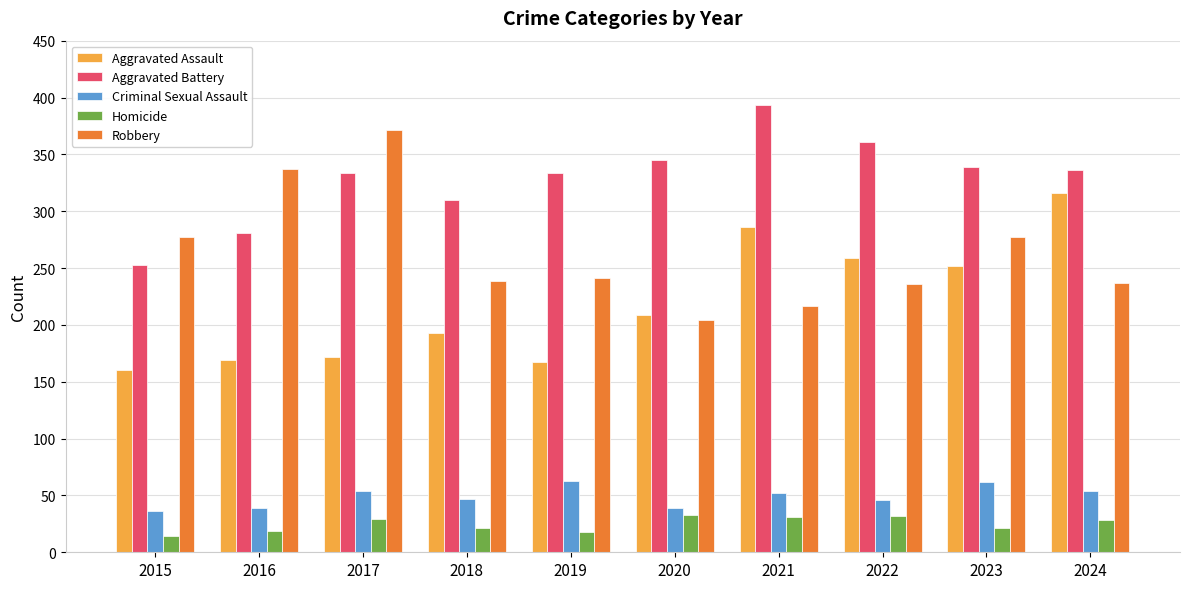

What are all the series names shown in the legend?

Aggravated Assault, Aggravated Battery, Criminal Sexual Assault, Homicide, Robbery